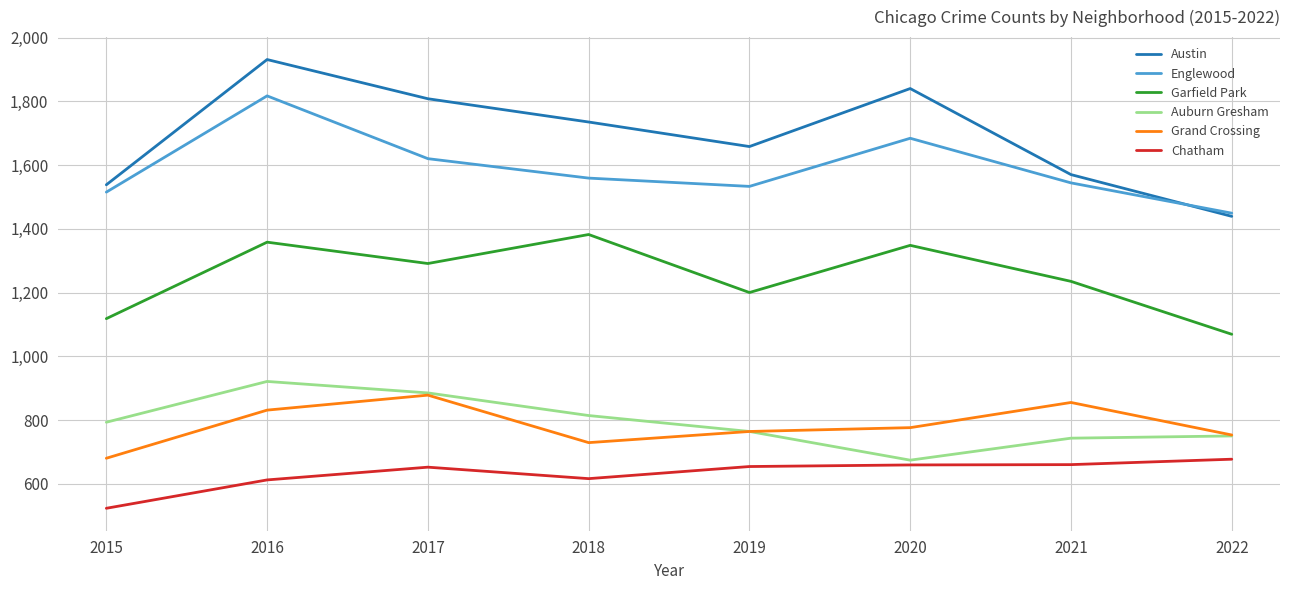

What is the approximate value of Auburn Gresham at 2015?

793